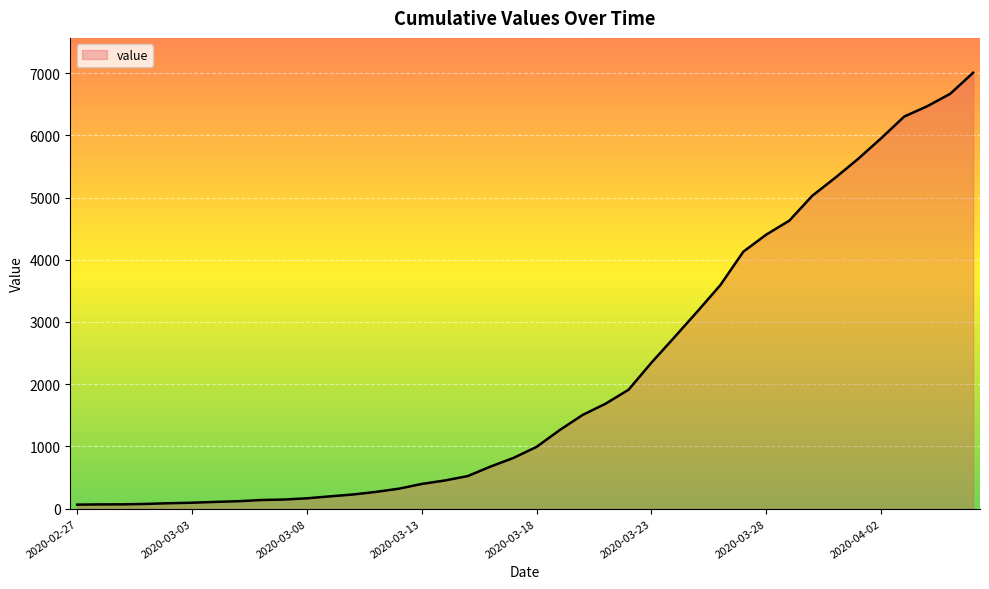

What is the difference between the maximum and minimum values?

6940